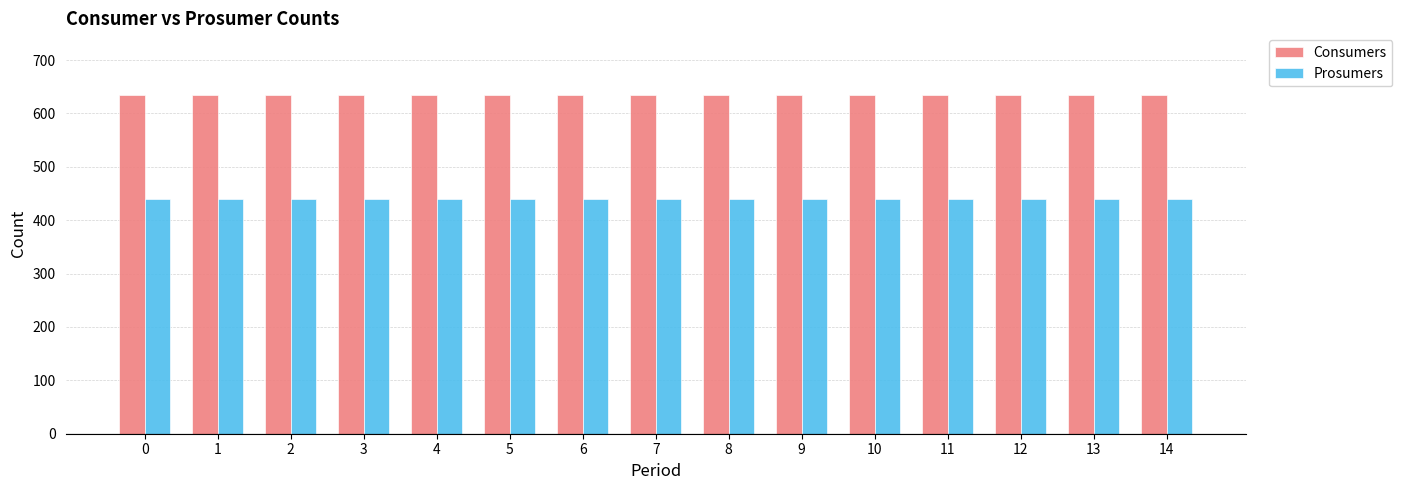

Count the number of categories in the chart.

15